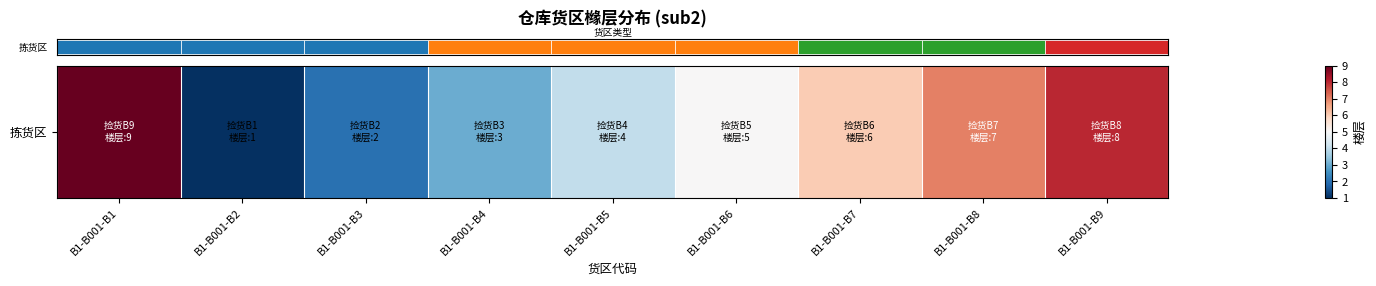

Approximately how many times larger is the value at B1-B001-B9 compared to B1-B001-B6?

1.6